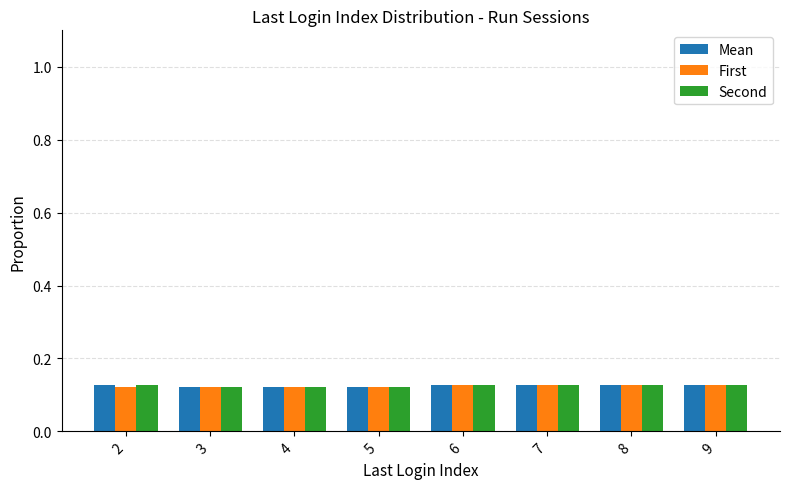

The value of Second at 4 is 0.0. True or false?

False